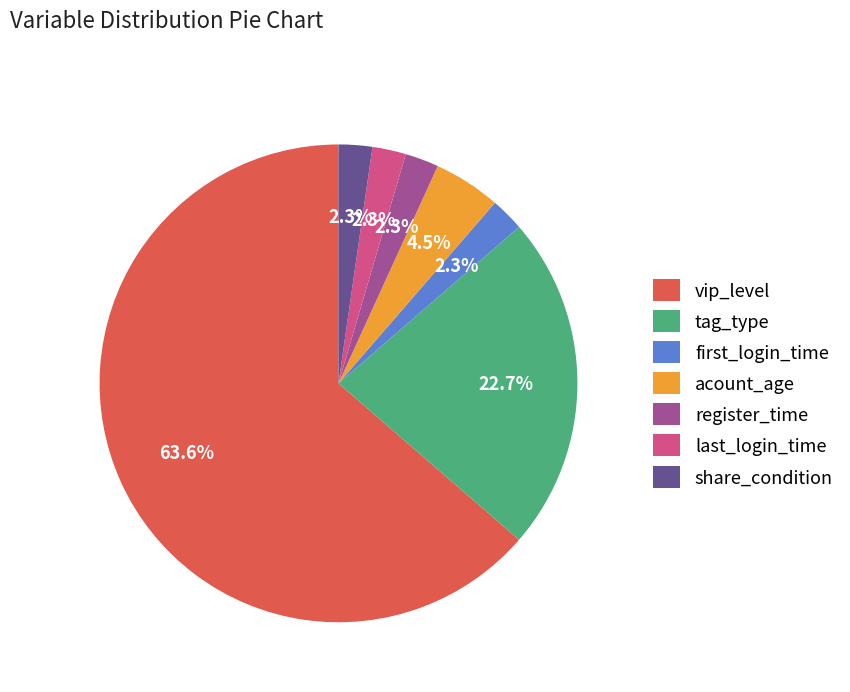

Do first_login_time and last_login_time together represent more than half of the pie?

No